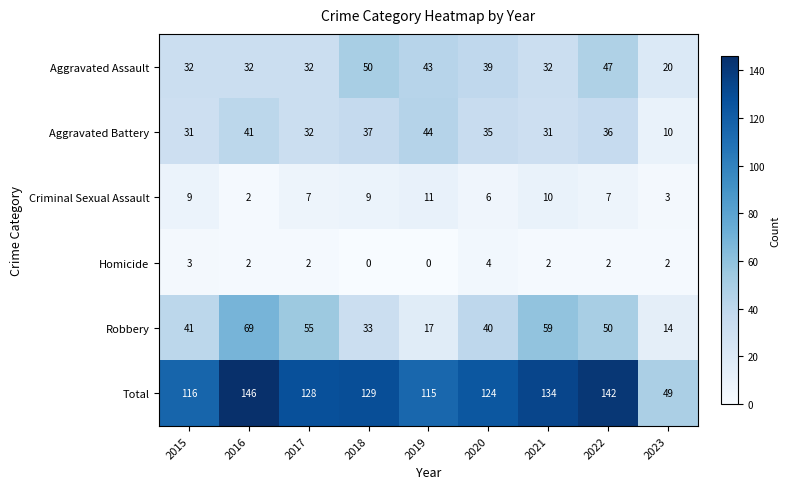

Which series has the largest total across all categories?

Total